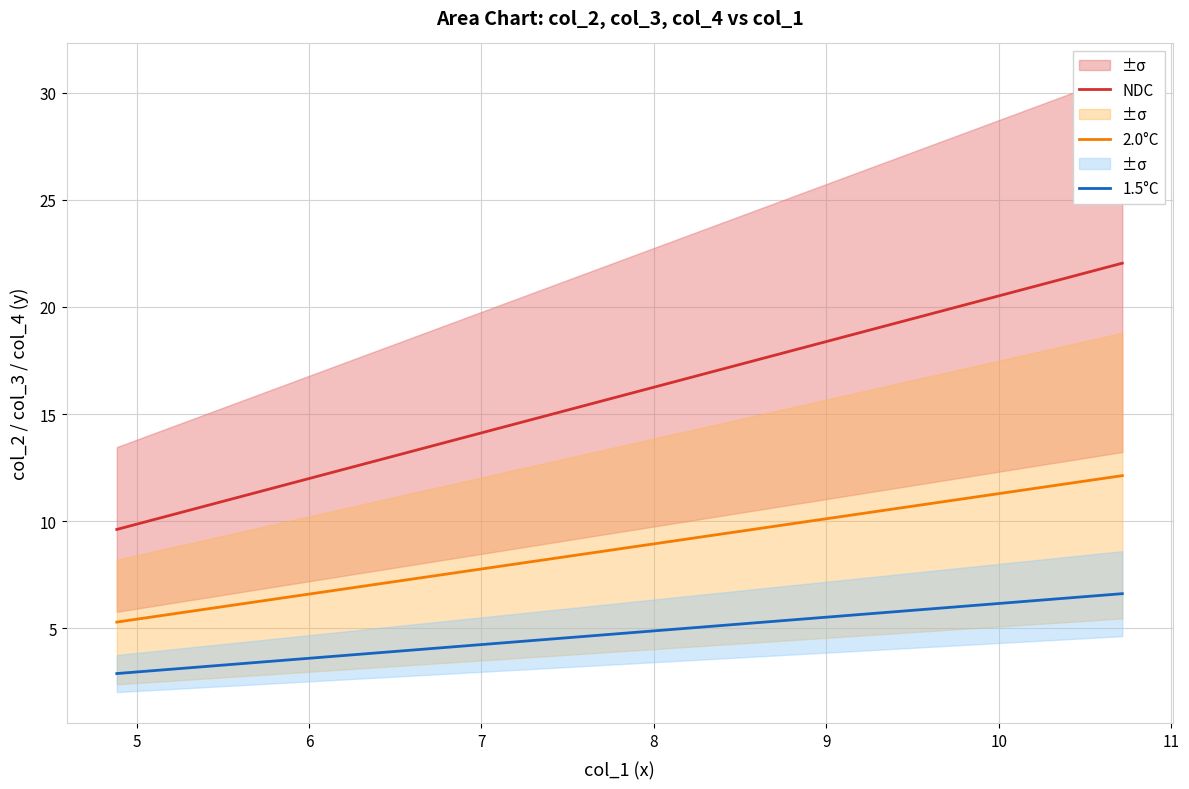

True or false: 1.5°C and NDC intersect in this chart.

False